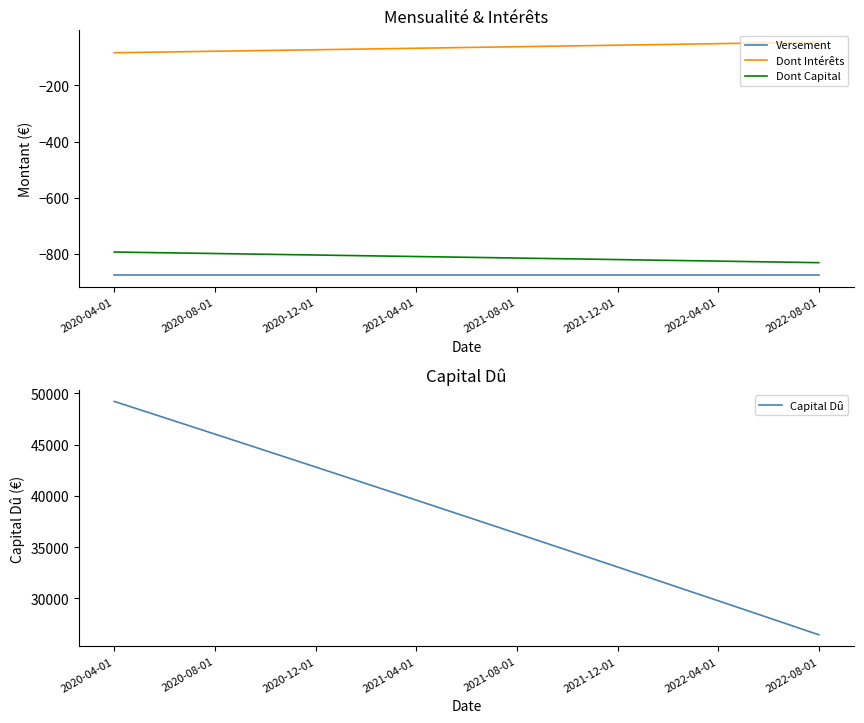

What is the minimum value for Capital Dû?

26456.6